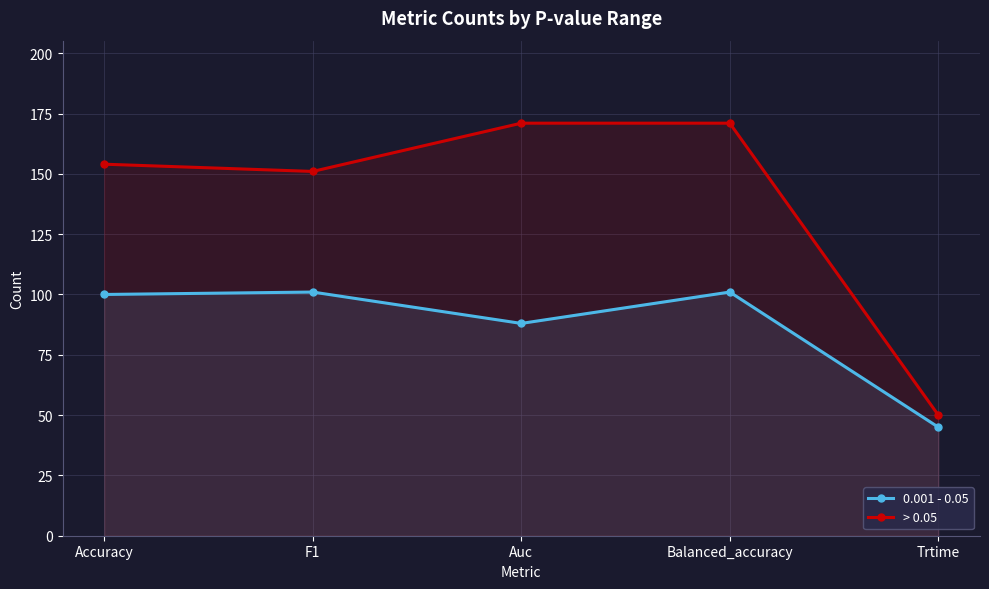

True or false: > 0.05 and 0.001 - 0.05 intersect in this chart.

False